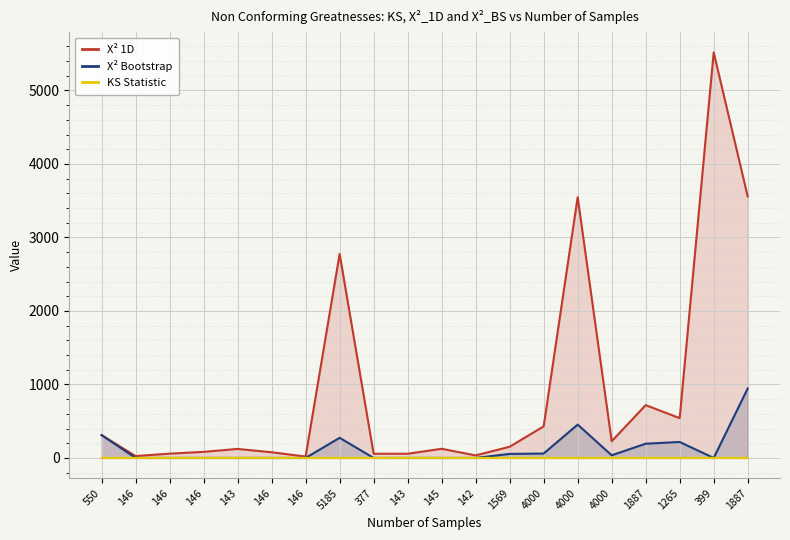

List the series in order of their peak value, highest first.

X² 1D, X² Bootstrap, KS Statistic